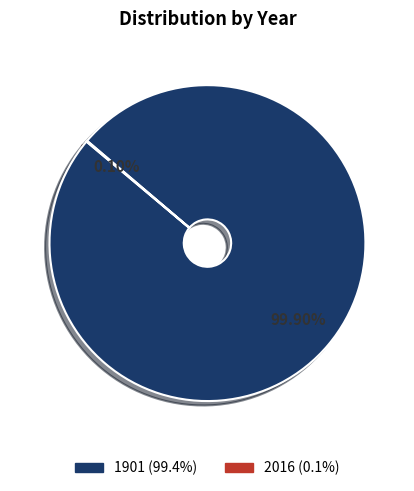

Which category accounts for the majority?

1901